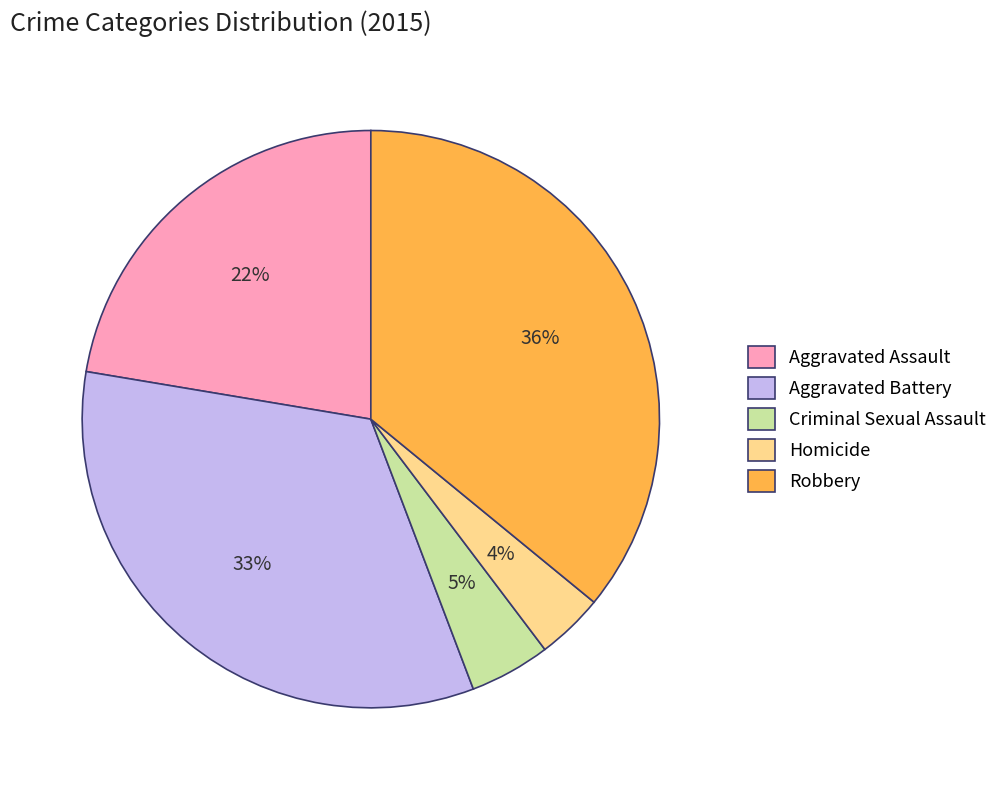

To the nearest percent, what is the difference between the Robbery and Aggravated Battery slice percentages?

3%